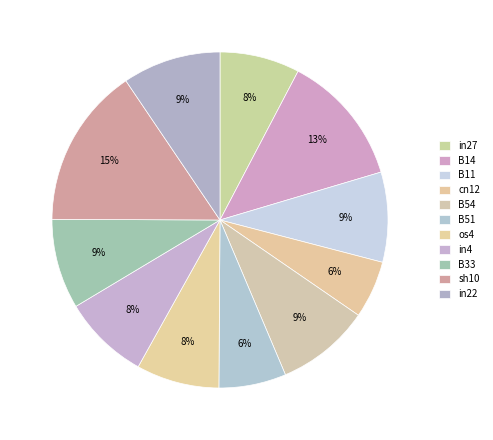

What percentage is NOT represented by B54?

91.0%